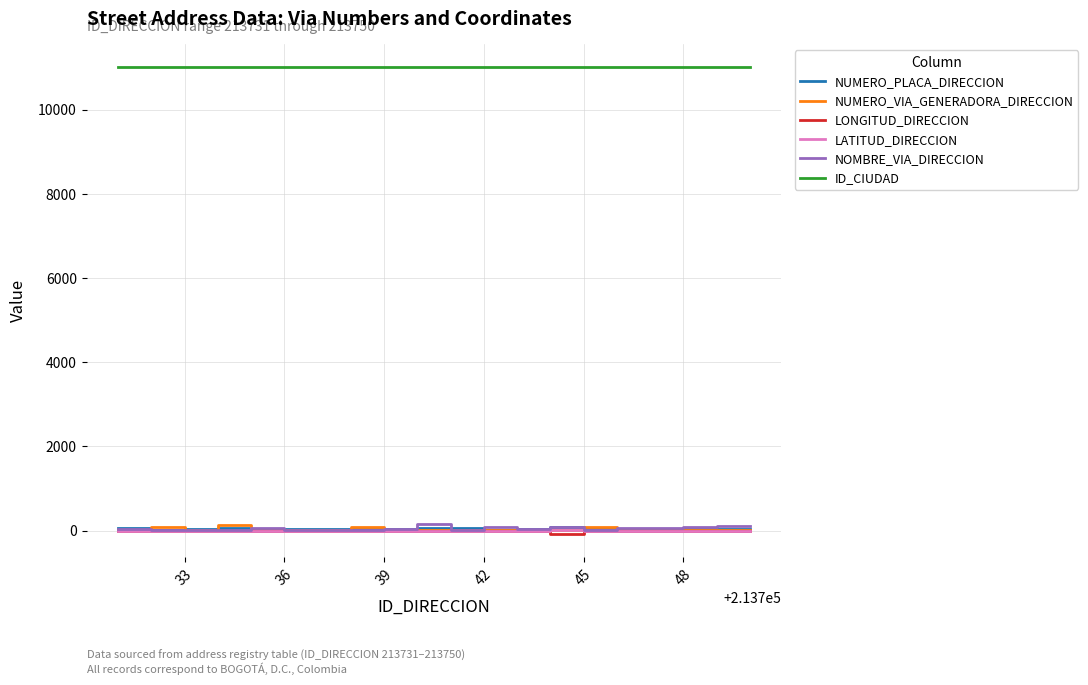

True or false: ID_CIUDAD and NUMERO_VIA_GENERADORA_DIRECCION intersect in this chart.

False